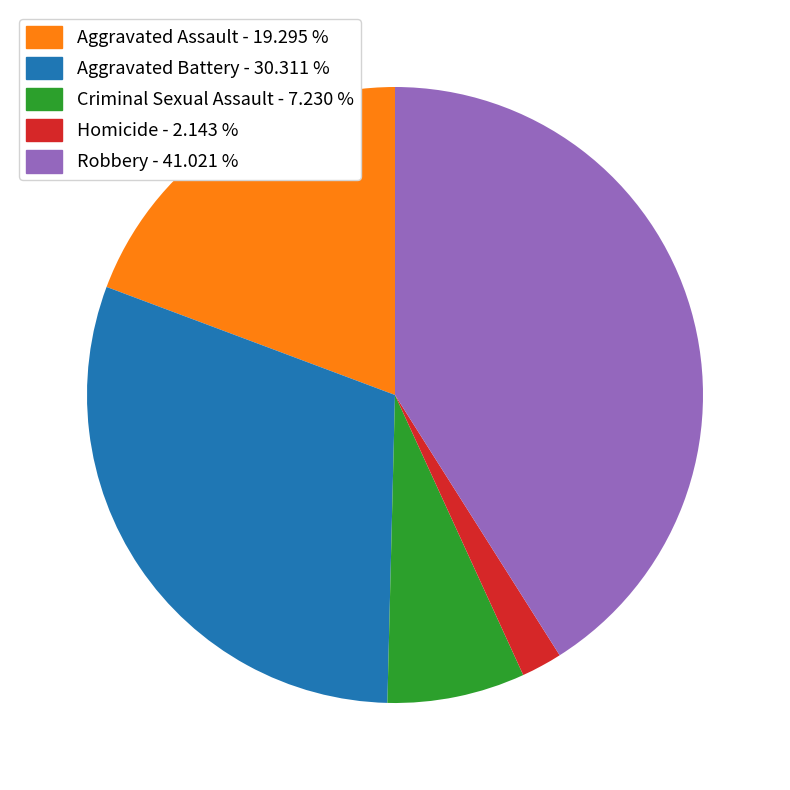

Combined, do Criminal Sexual Assault - 7.230 % and Homicide - 2.143 % account for over 50%?

No